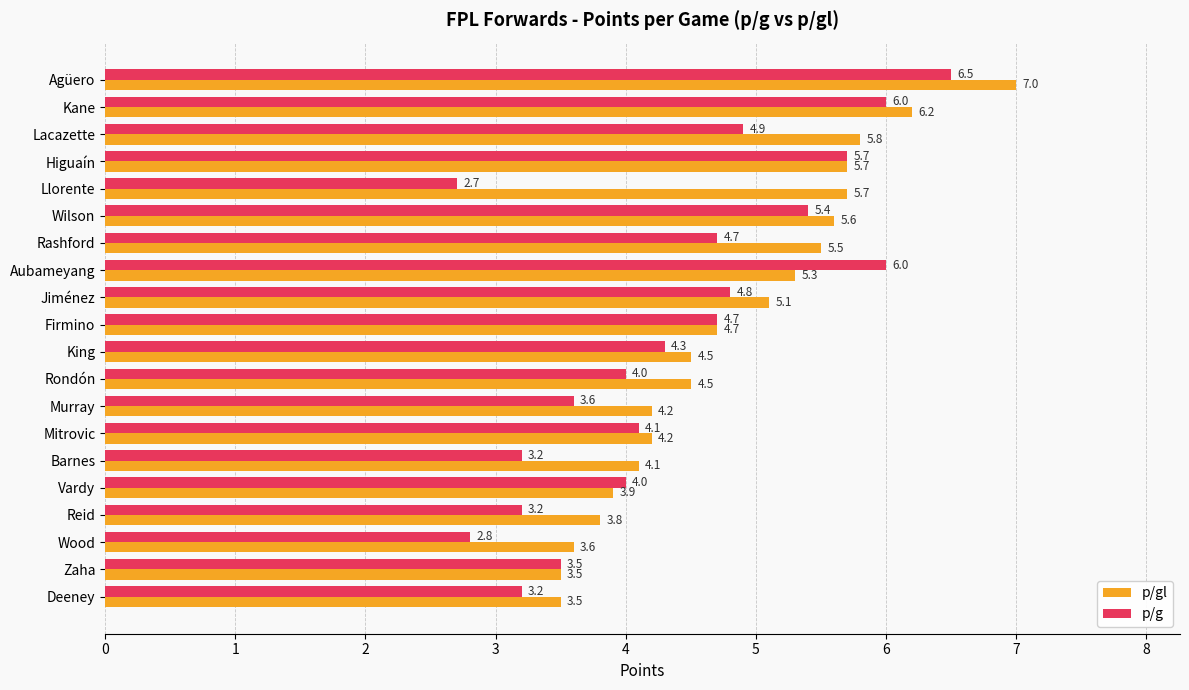

Is the value of p/g at Wilson greater than the value of p/gl at Wood?

Yes